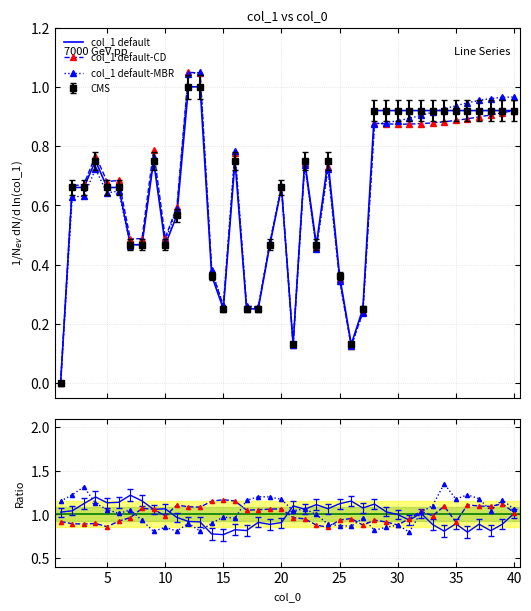

How many lines are shown in the chart?

6